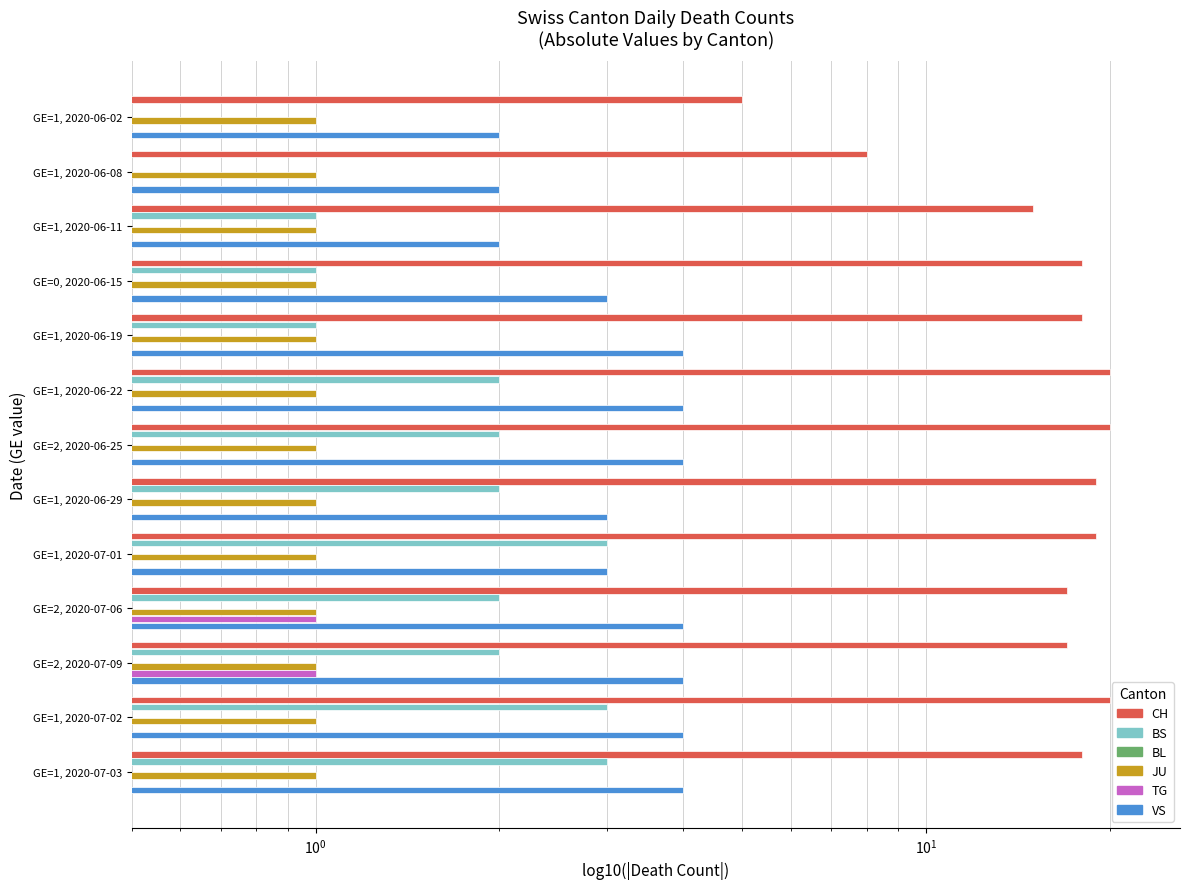

What are all the series names shown in the legend?

CH, BS, BL, JU, TG, VS